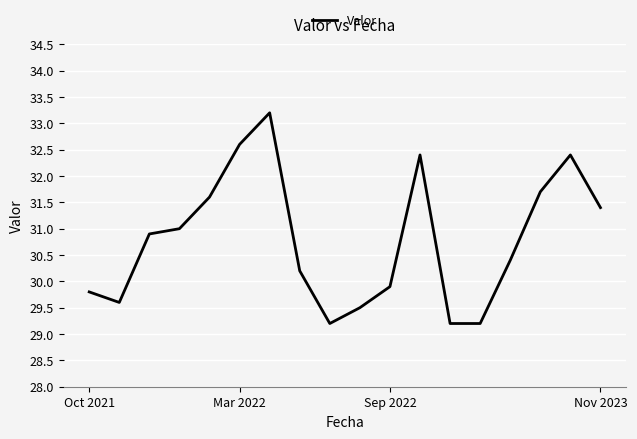

What is the greatest value displayed?

33.2